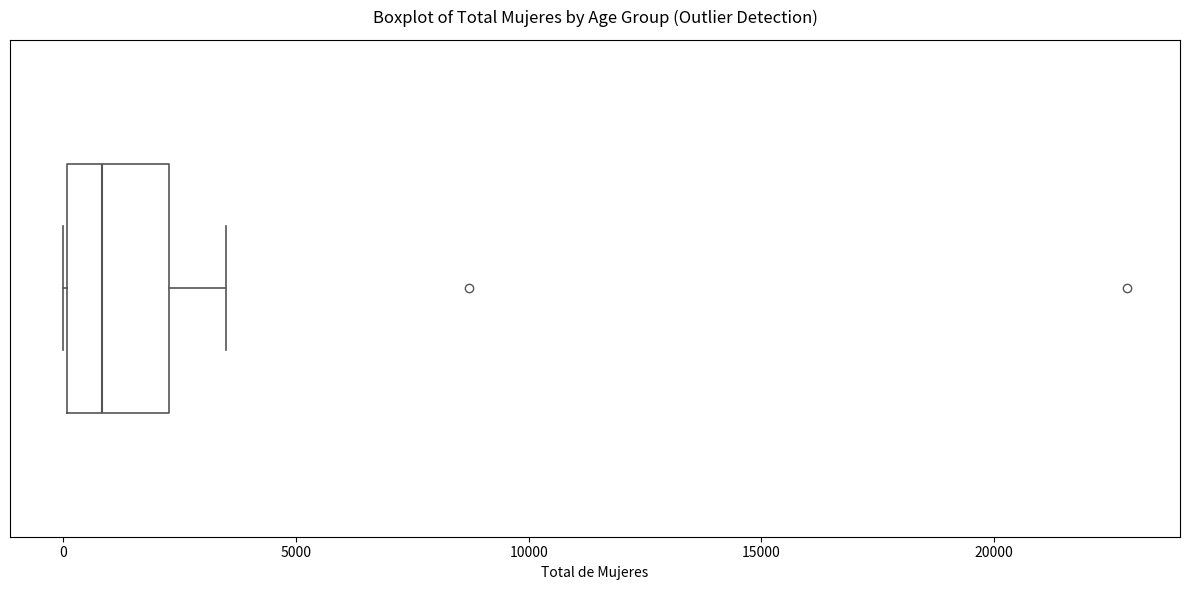

Transcribe this box plot: give where the median line is, the range the box spans, and where the two whiskers end, as read against the x-axis. The values are not printed on the chart, so give them approximately, as read against the axis.

median 1000, box 0 to 2500, whiskers 0 to 3500